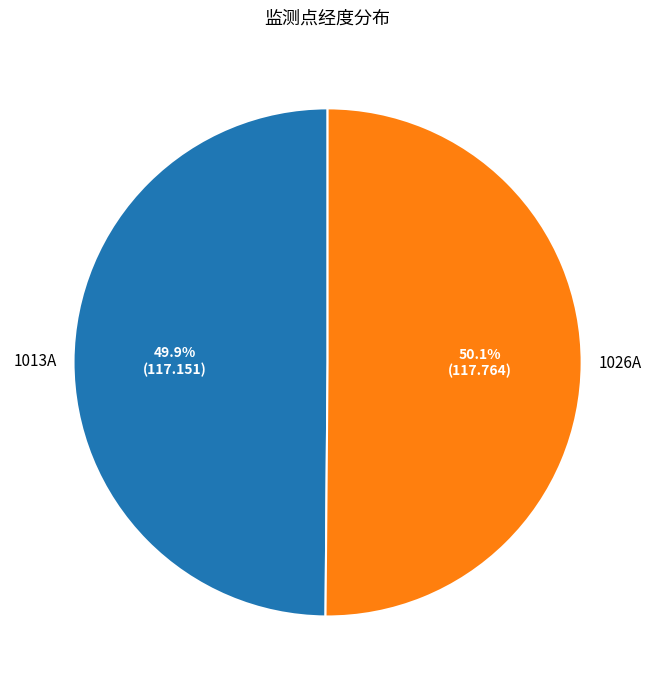

Does any single category account for the majority?

Yes